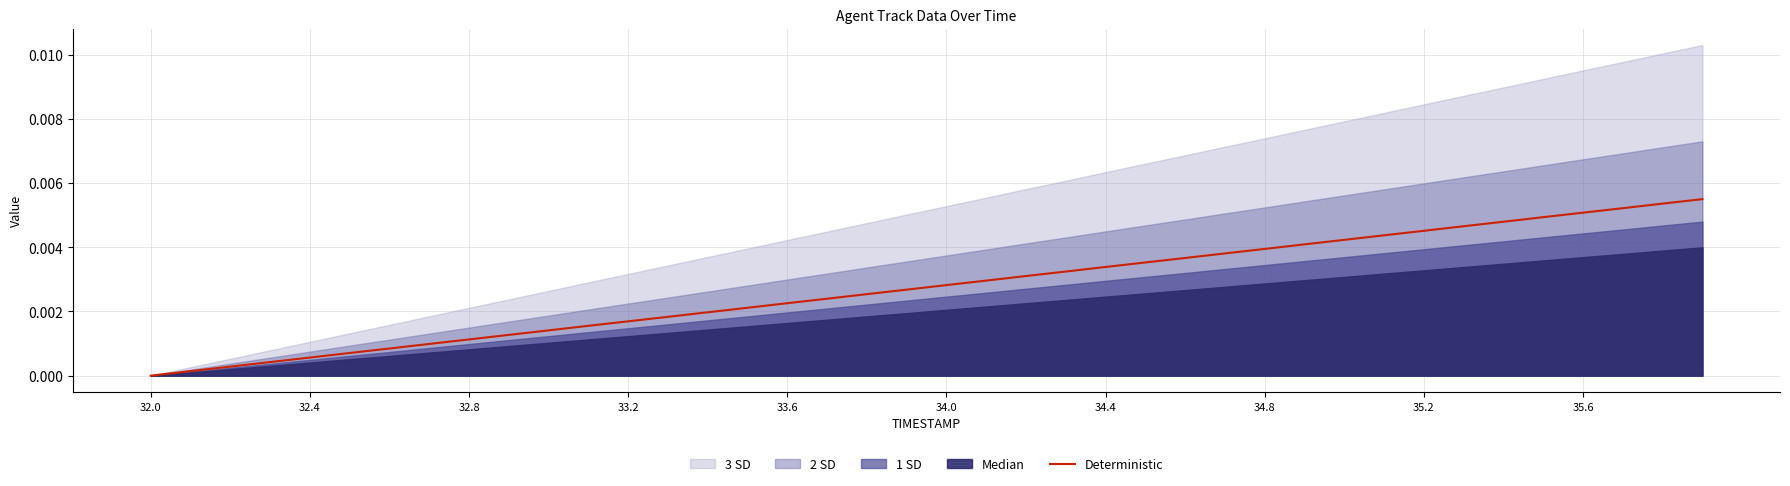

True or false: the data shows 0.0 at 35.

False